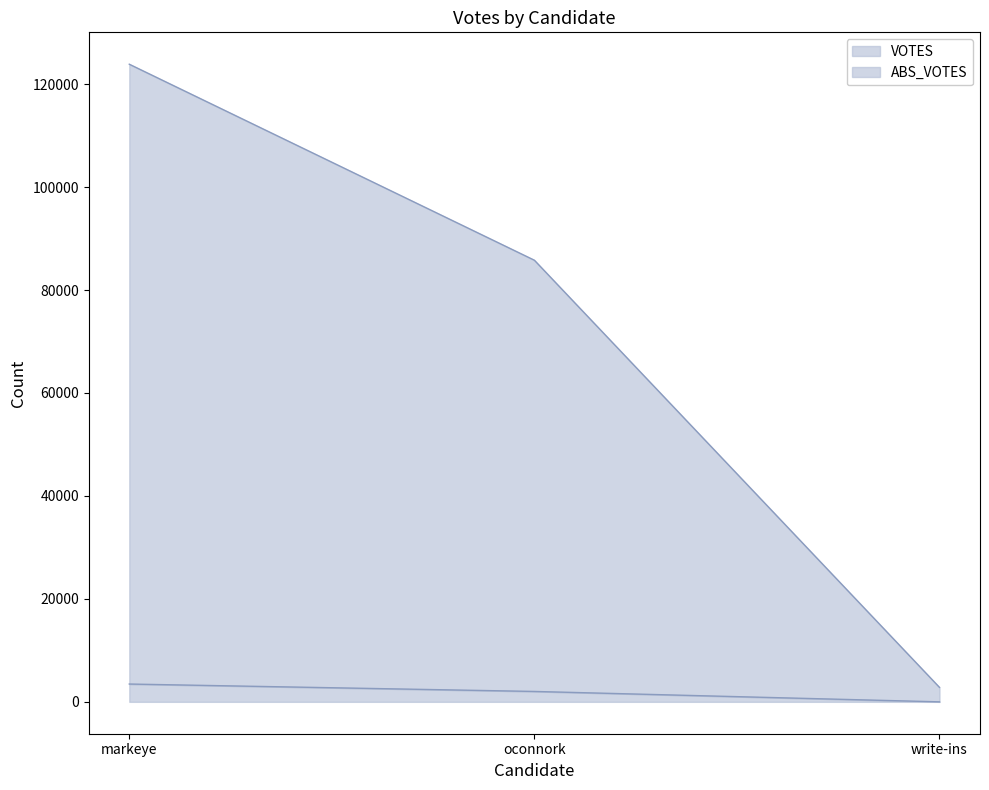

At oconnork, list the series in order from largest to smallest.

VOTES, ABS_VOTES